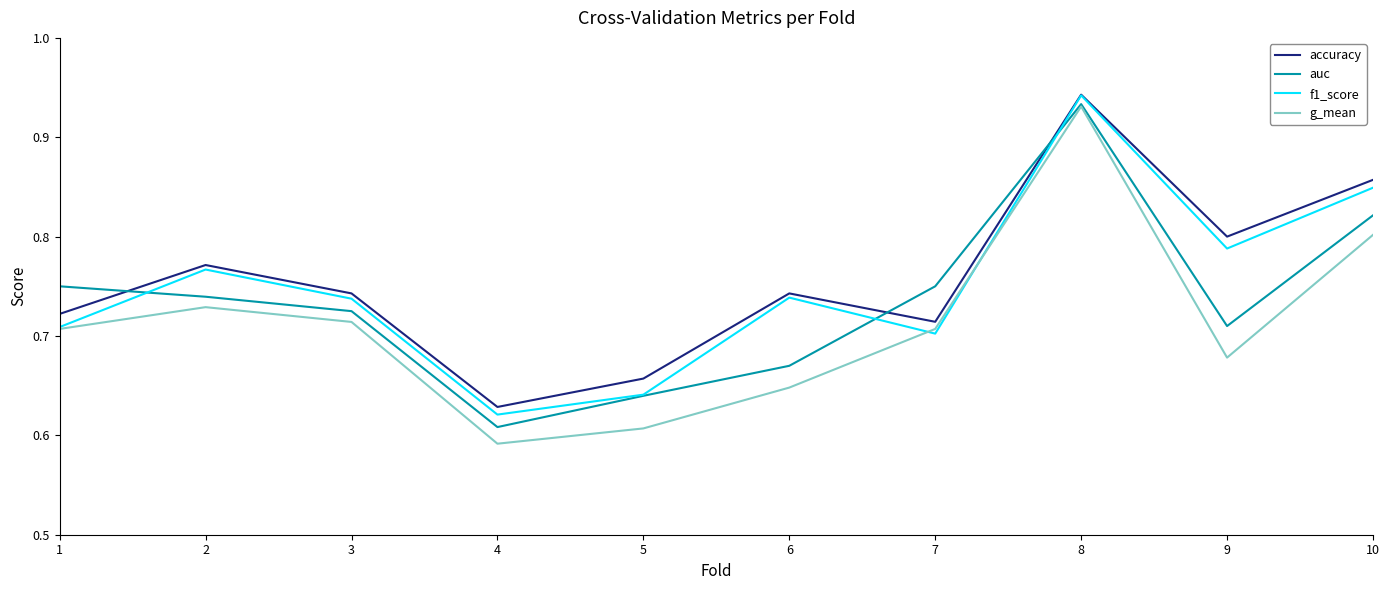

What is the difference between the maximum and minimum values in the auc series?

0.3